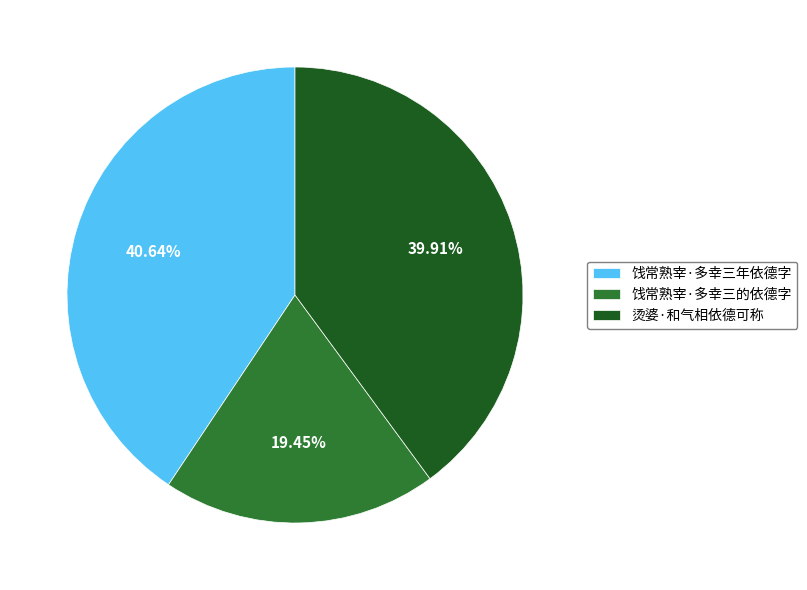

What is the largest slice in the pie chart?

饯常熟宰·多幸三年依德字